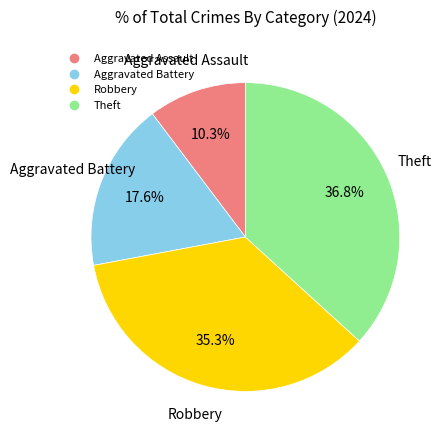

Which slice is the smallest?

Aggravated Assault